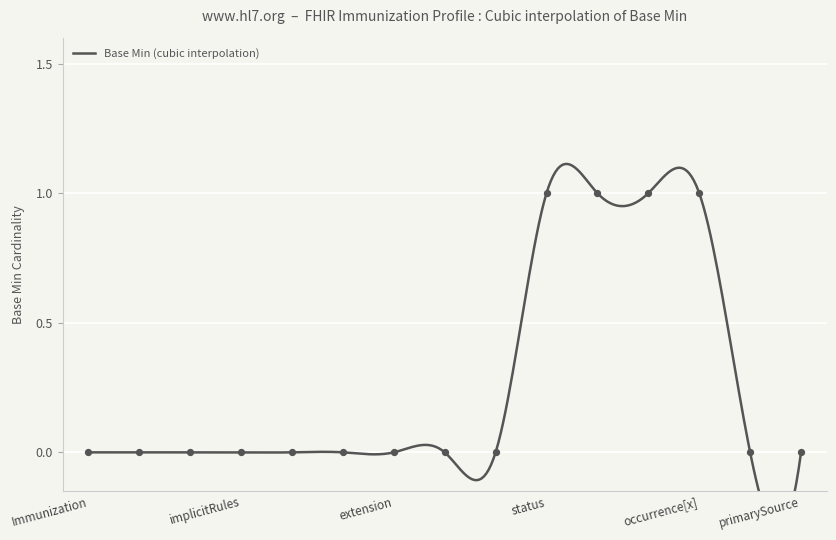

Between 4 and 3, which is larger?

4